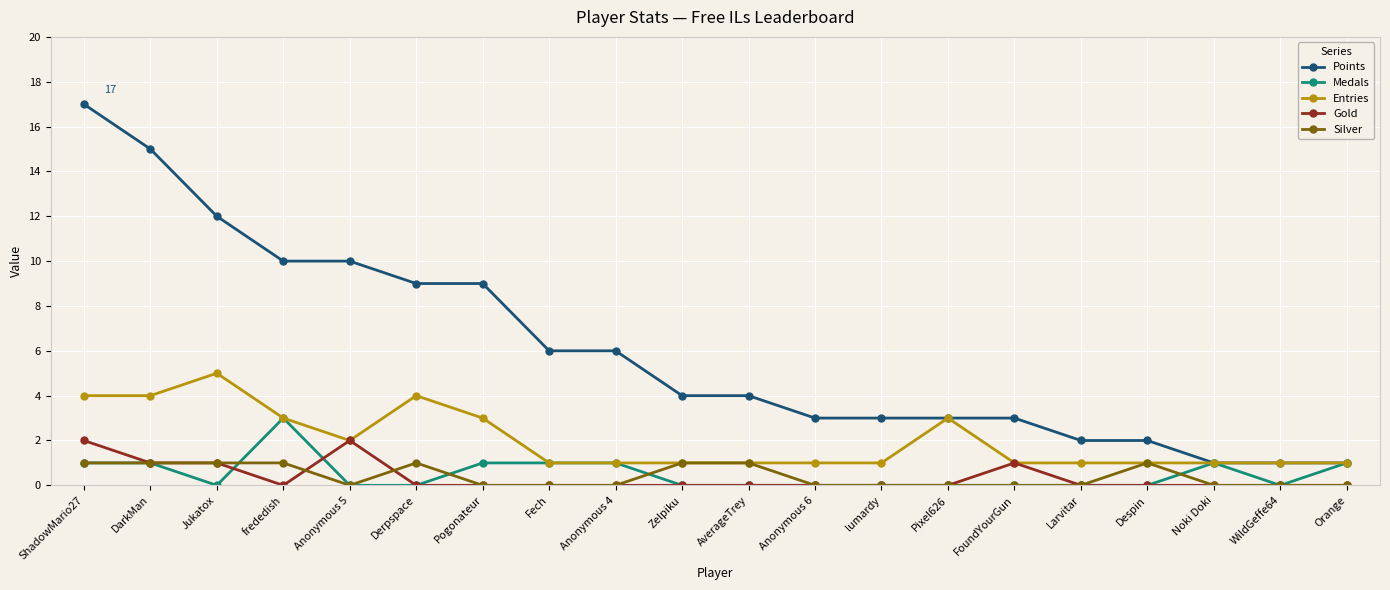

List the series in order of their peak value, lowest first.

Silver, Gold, Medals, Entries, Points